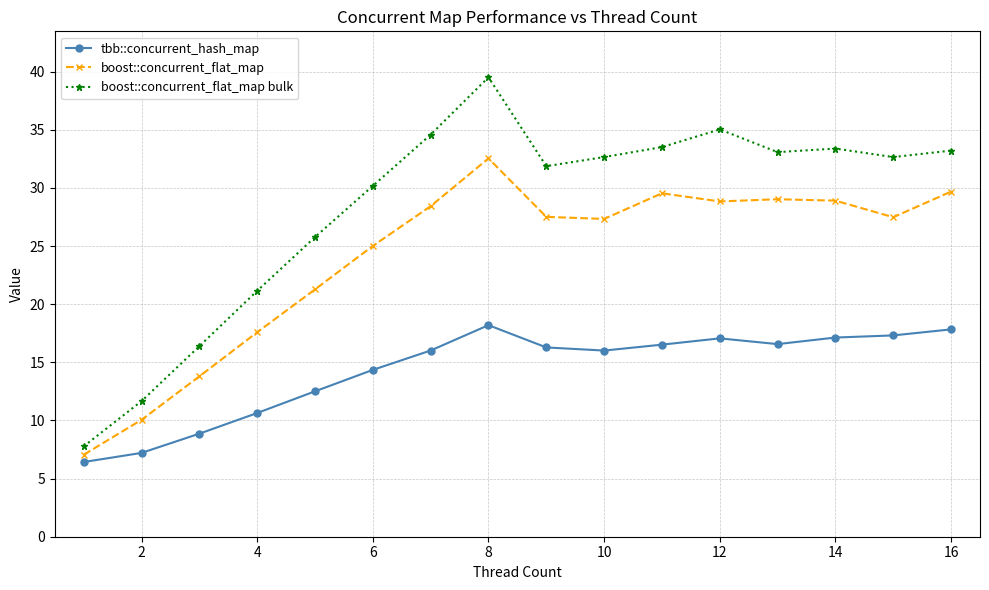

What is the value of the boost::concurrent_flat_map point at the 12th from the left?

28.8